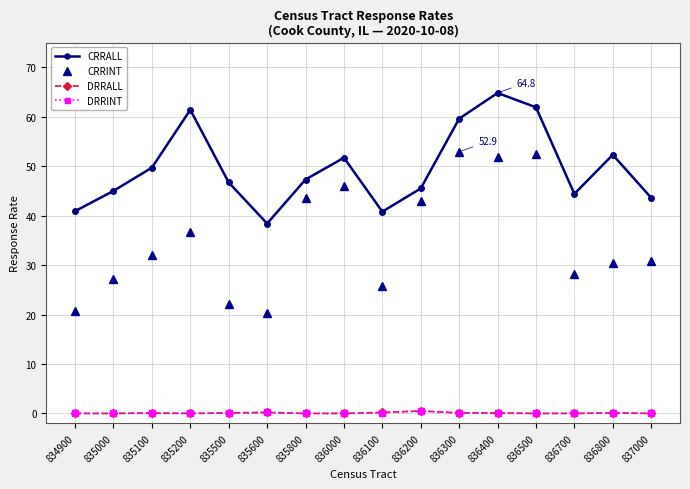

In CRRALL, how many points are higher than both neighbors (excluding endpoints)?

4